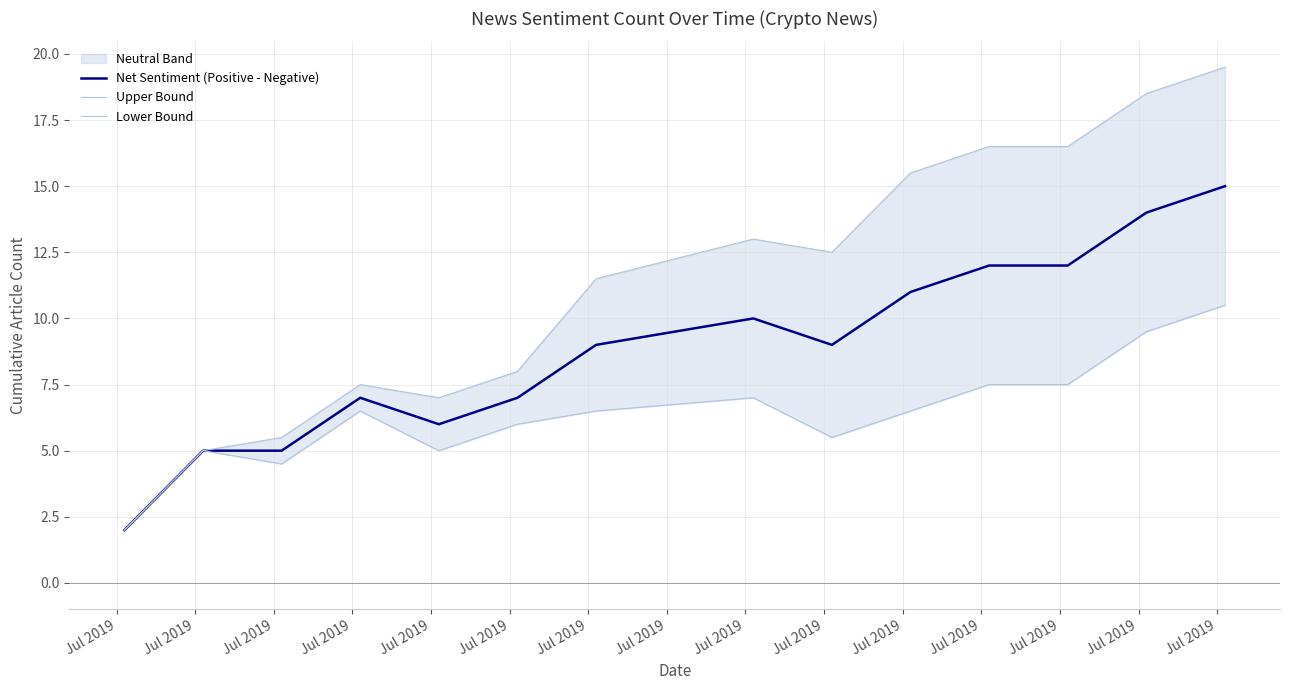

What is the total value across all series at Jul 2019?

6.0